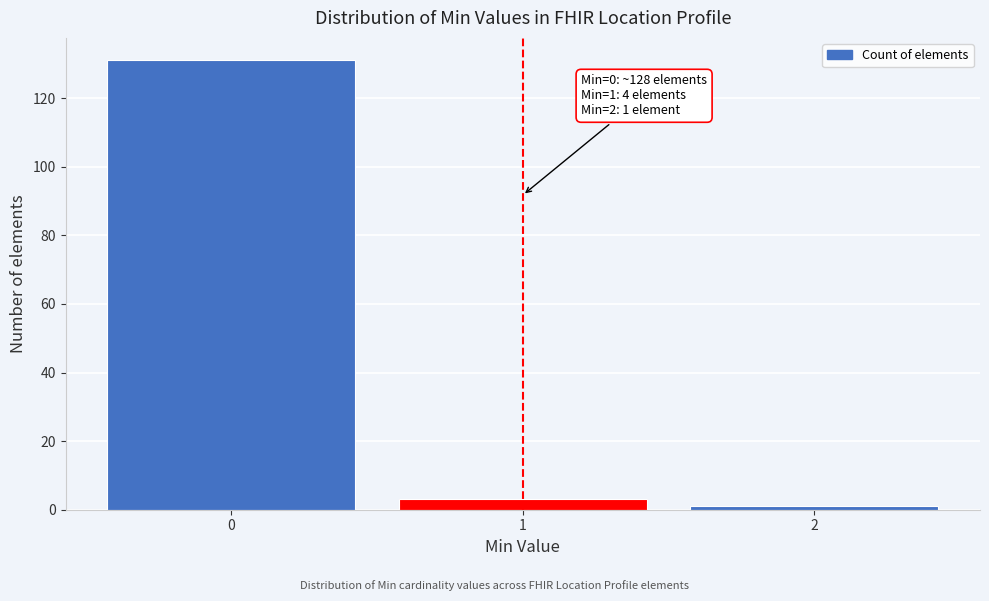

Reading left to right, list all the values displayed in this chart.

131	3	1